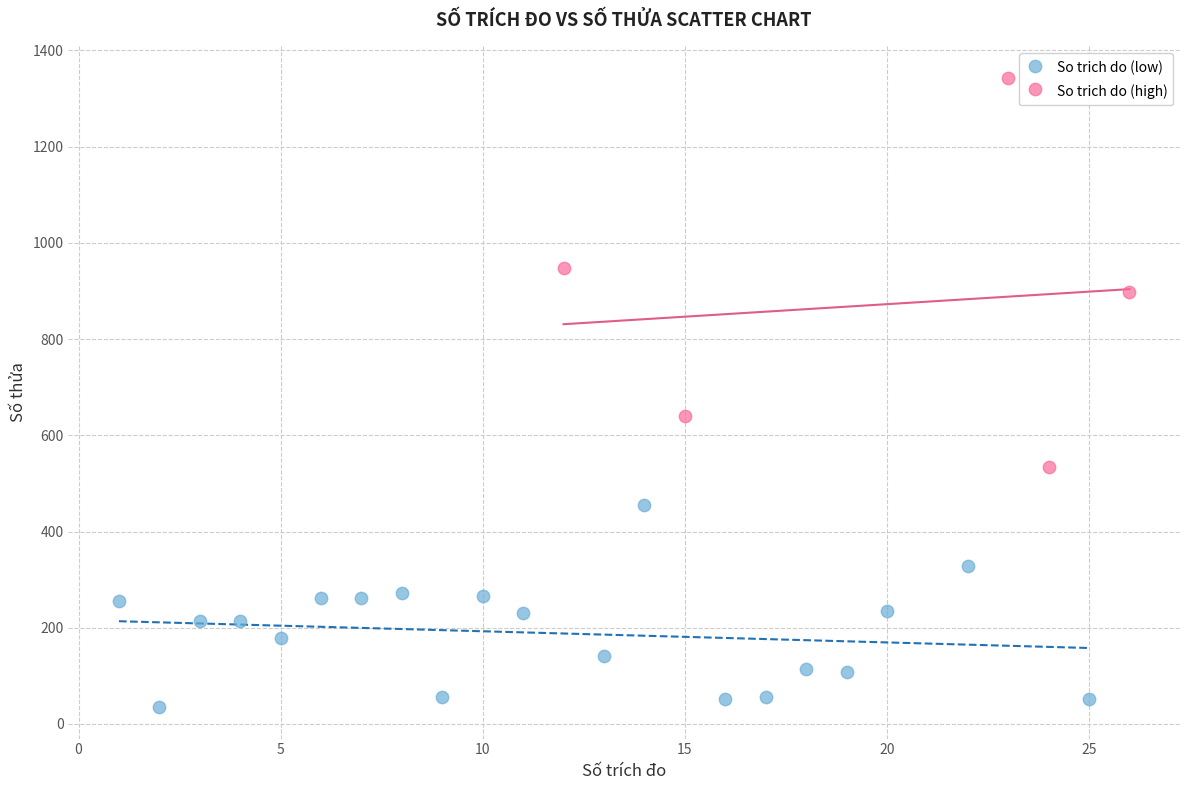

What are all the series names shown in the legend?

So trich do (low), So trich do (high)